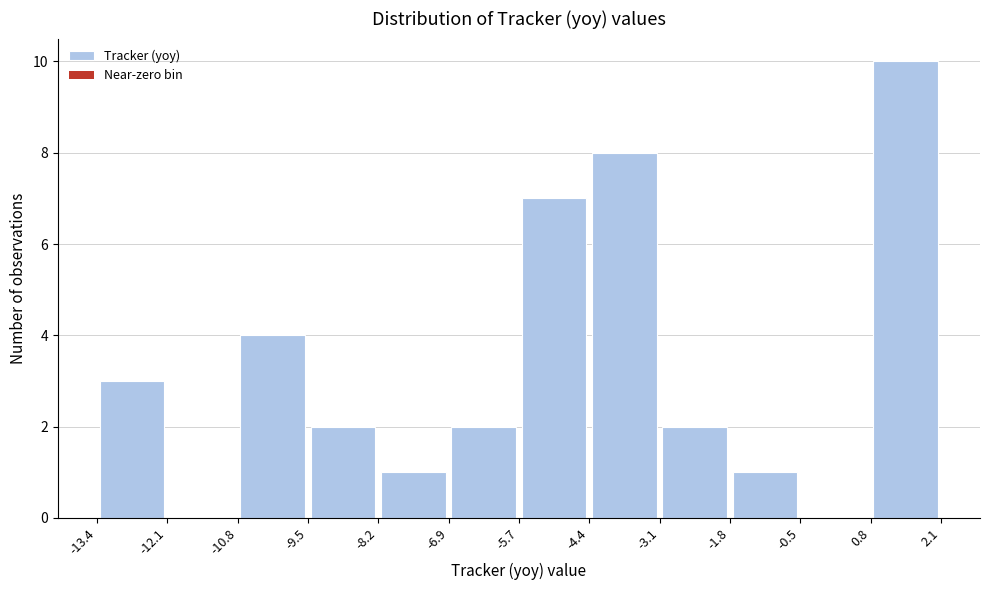

Over which range of the x-axis is the bar tallest?

0.8 to 2.1